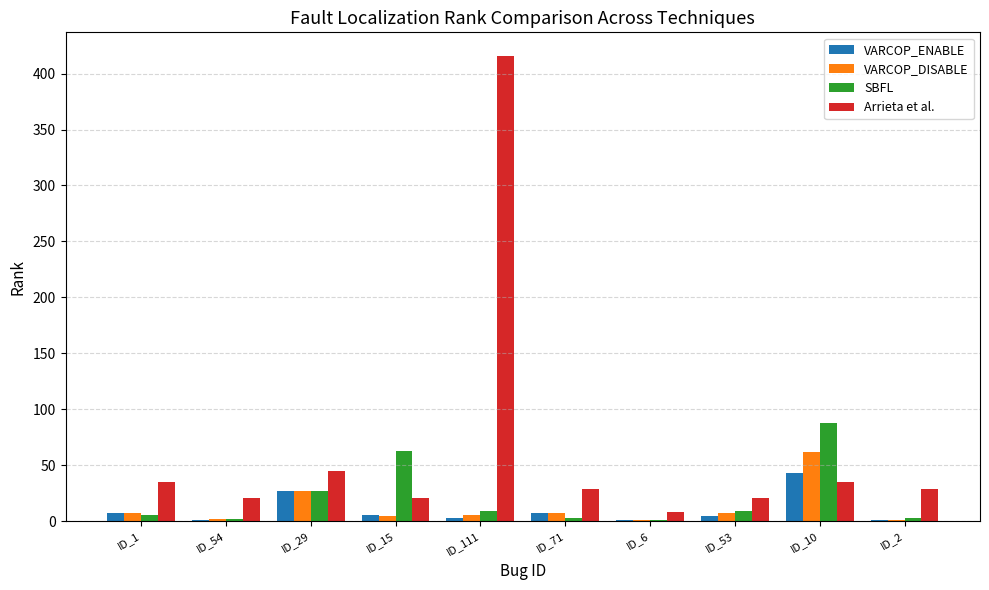

Is it true that Arrieta et al. equals 27 at ID_29?

False